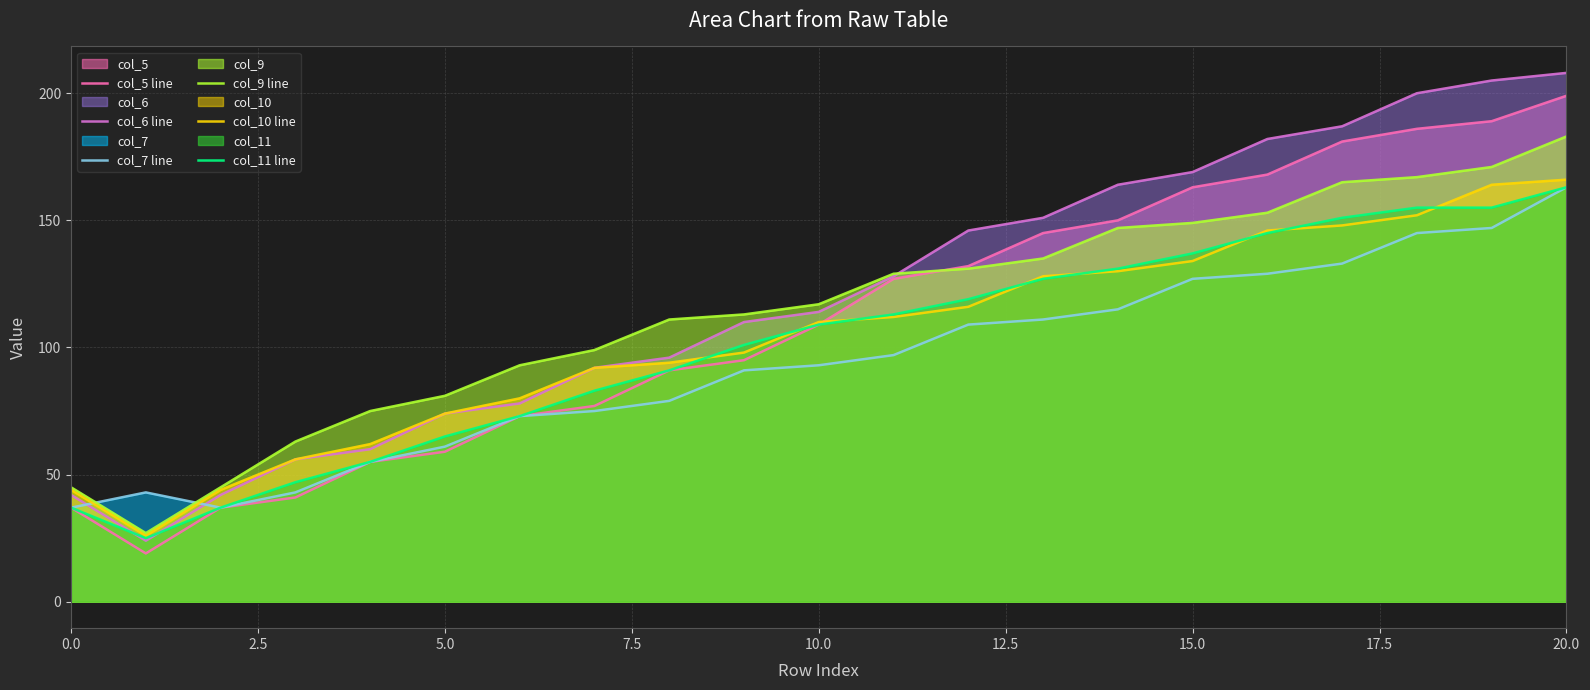

What is the greatest value displayed?

208